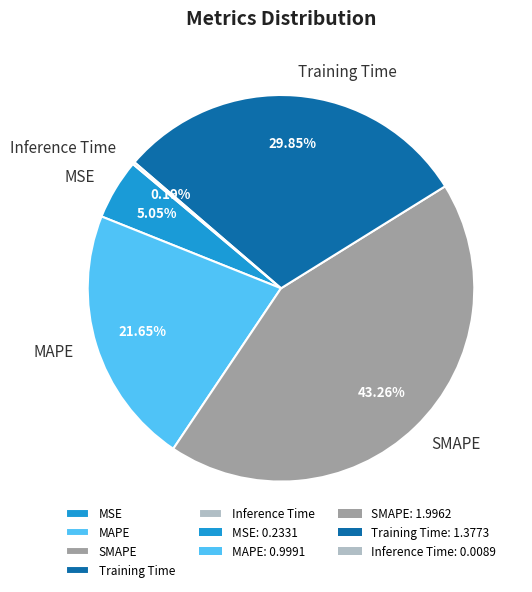

Does any single category account for the majority?

No